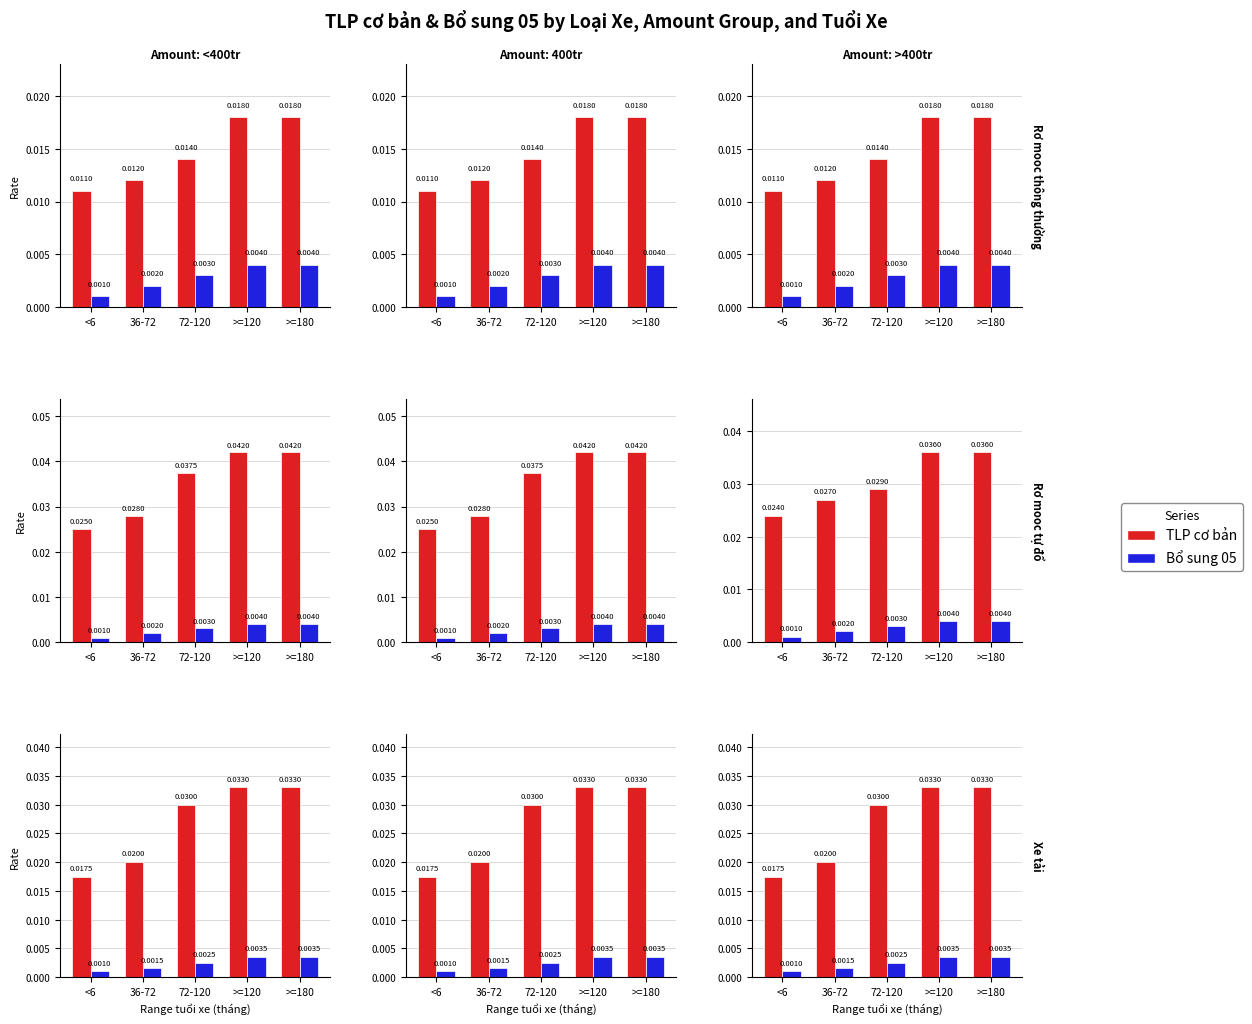

At which category is the sum across all series the highest?

>=120